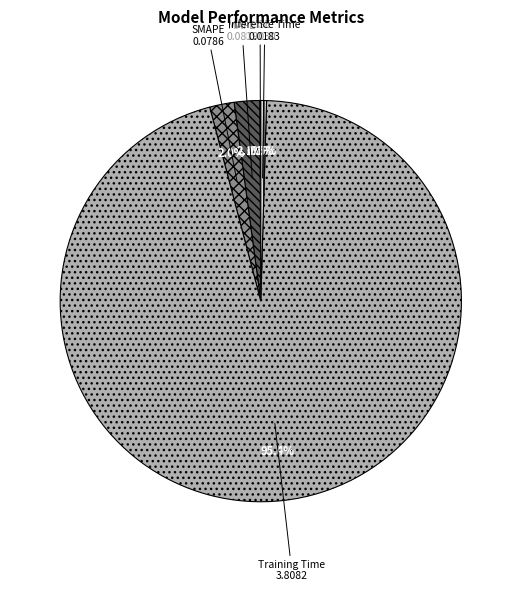

Combined, do Inference Time and Training Time account for over 50%?

Yes